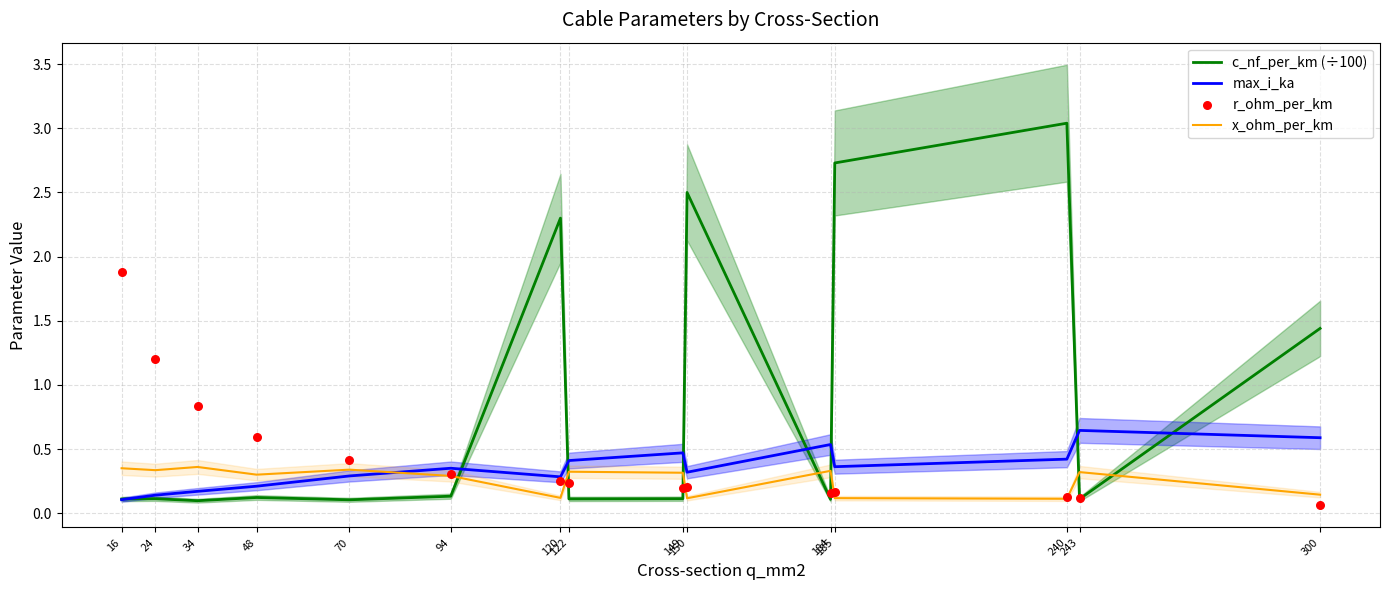

Which series contains the lowest Y value?

r_ohm_per_km